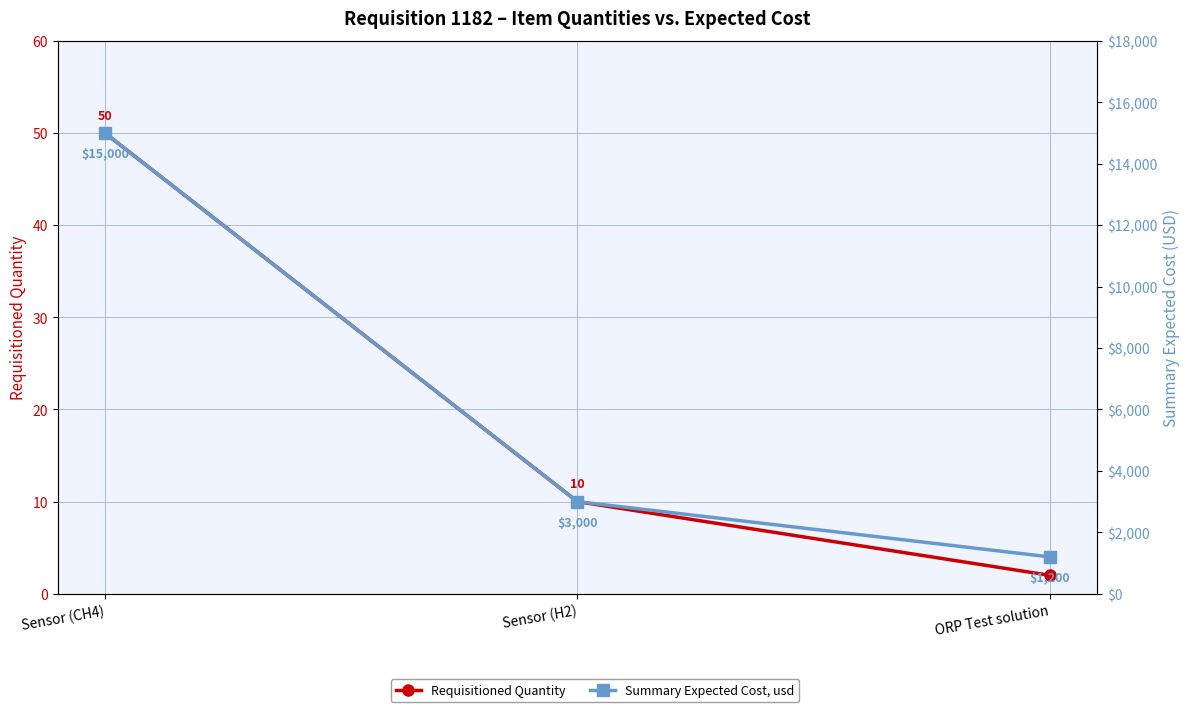

What is the difference between the highest and lowest values at Sensor (H2)?

2990